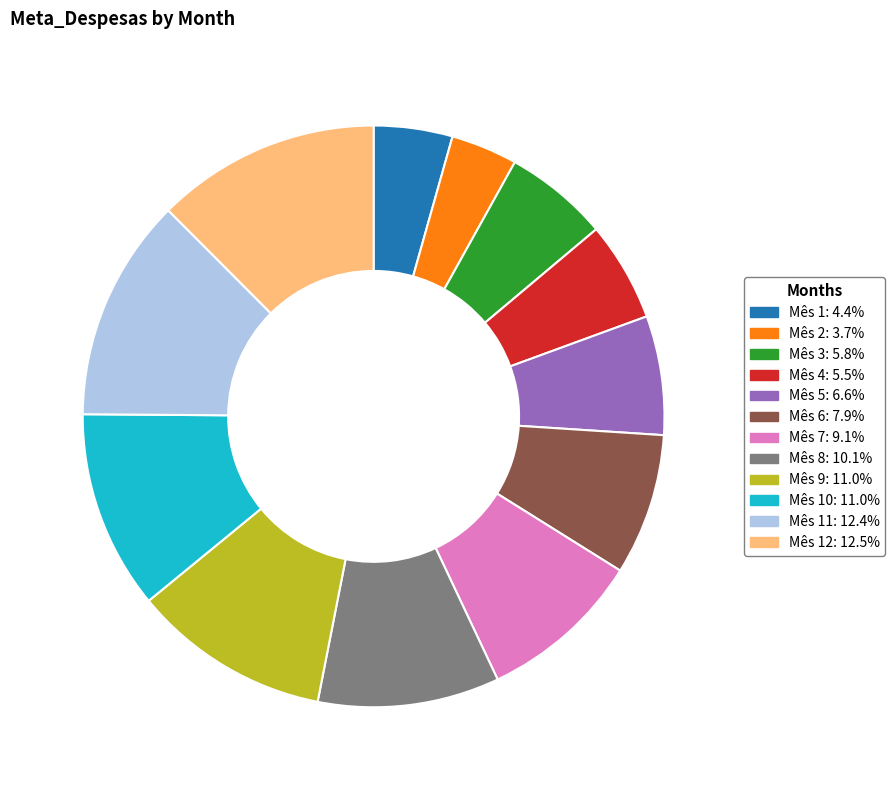

How many slices are in this pie chart?

12